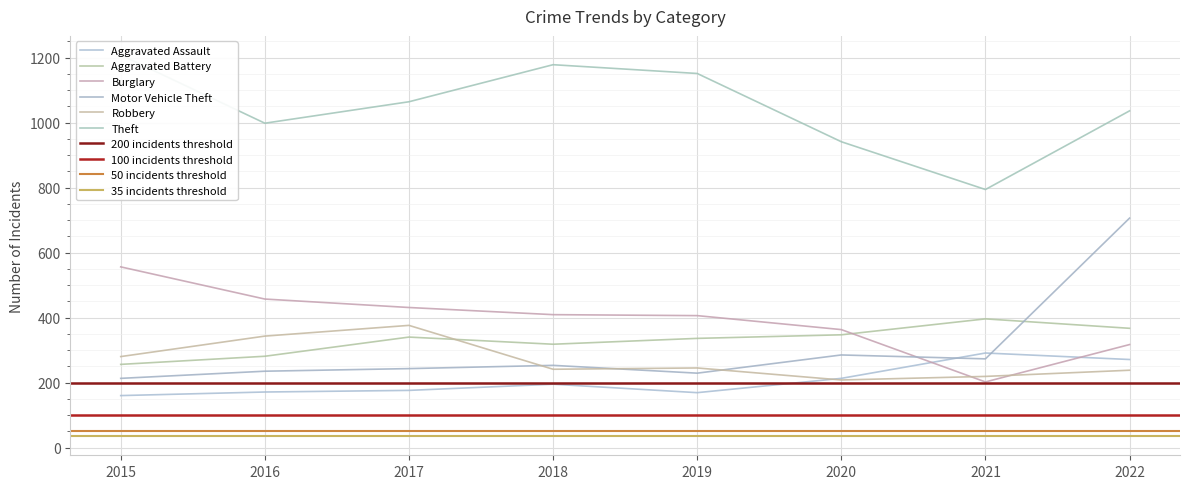

What is the value of the Aggravated Battery point at the 3rd from the left?

340